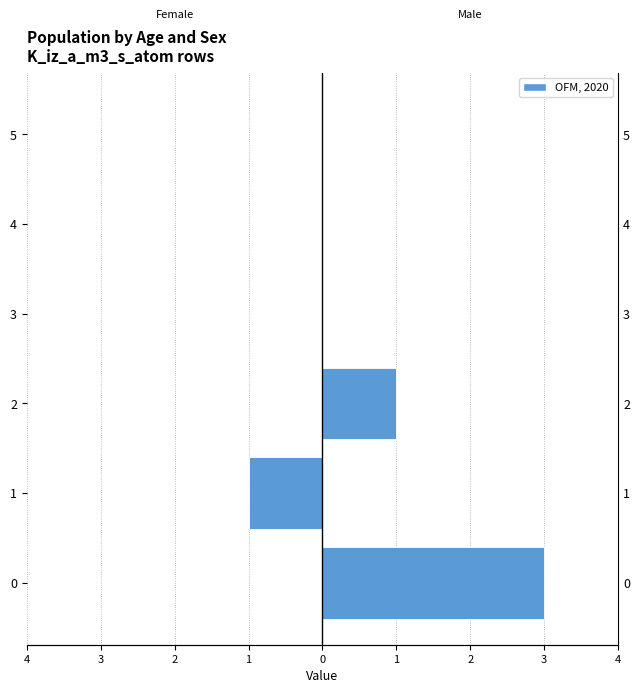

Reading left to right, transcribe all the data shown in this chart.

col_0 (Female): 0	-1	0	0	0	0
n_sa_atoms_m3 (Male): 3	0	1	0	0	0